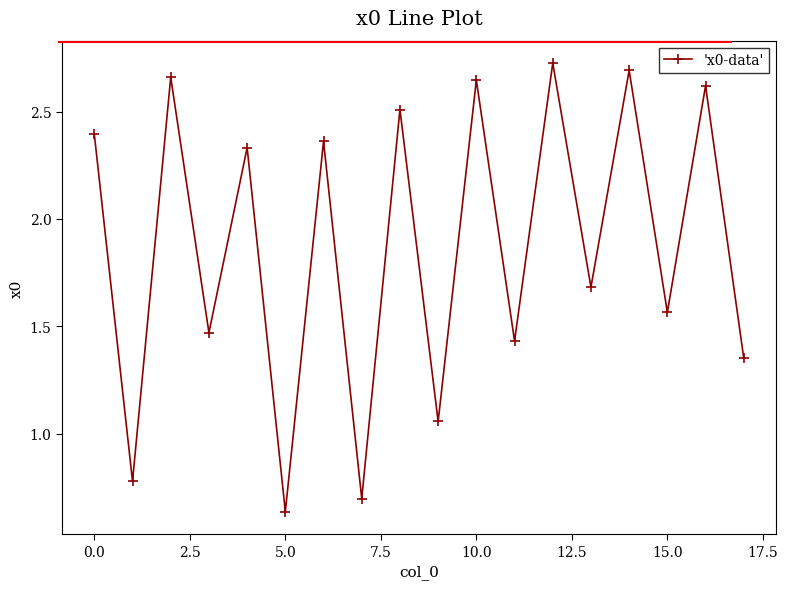

How many interior local valleys (lower than both neighbors) does the data have?

8